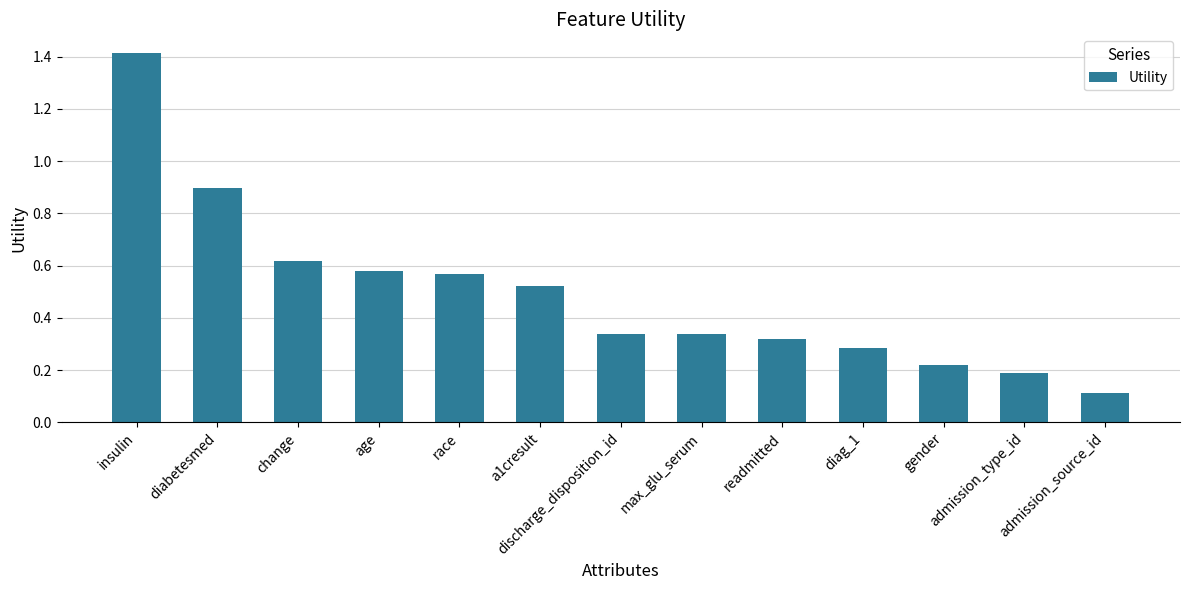

Which has a higher value, diabetesmed or race?

diabetesmed